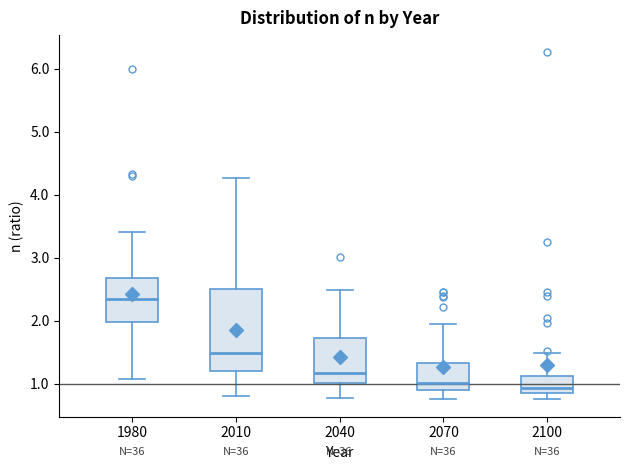

Reading left to right, transcribe this box plot: for each box, give where its median line is, the range the box spans, and where its two whiskers end, as read against the y-axis. The values are not printed on the chart, so give them approximately, as read against the axis.

1980: median 2.3, box 2.0 to 2.7, whiskers 1.1 to 3.4
2010: median 1.5, box 1.2 to 2.5, whiskers 0.8 to 4.3
2040: median 1.2, box 1.0 to 1.7, whiskers 0.8 to 2.5
2070: median 1.0, box 0.9 to 1.3, whiskers 0.8 to 1.9
2100: median 0.9 (just above the box's lower edge), box 0.9 to 1.1, whiskers 0.8 to 1.5